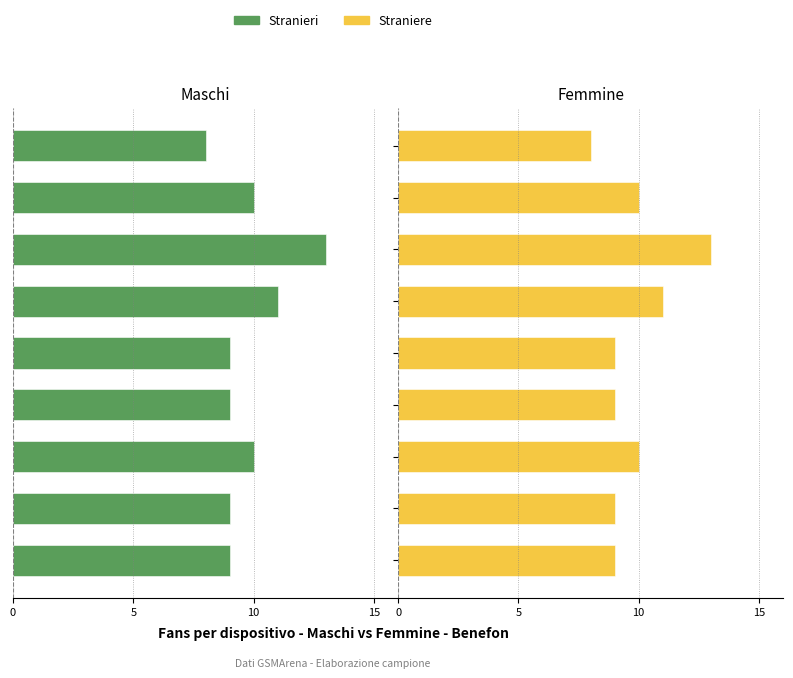

What are all the series names shown in the legend?

Stranieri, Straniere